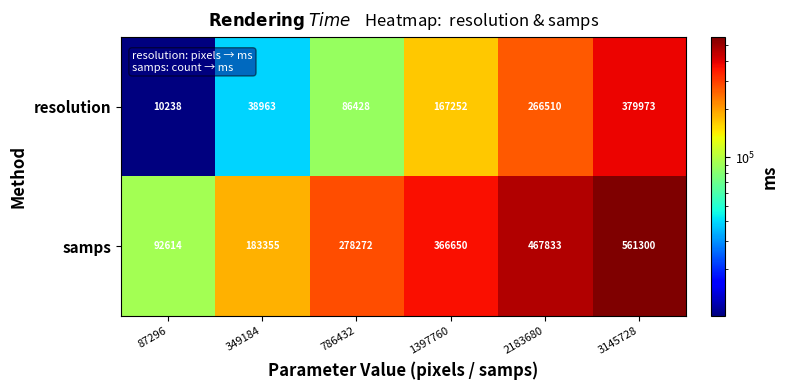

Between 2183680 and 3145728, which series saw the biggest shift?

resolution